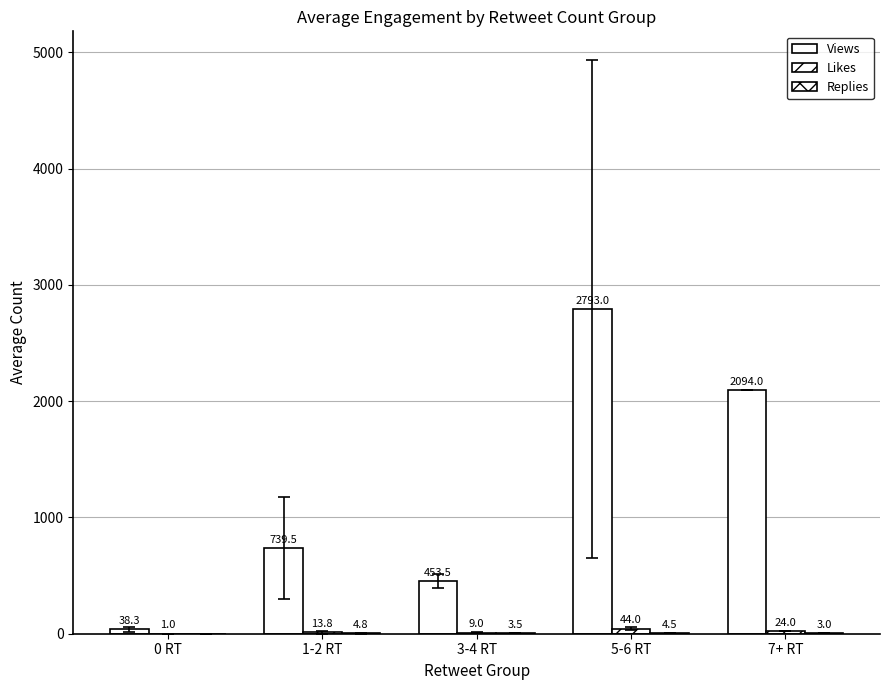

How many data points does each series have?

5